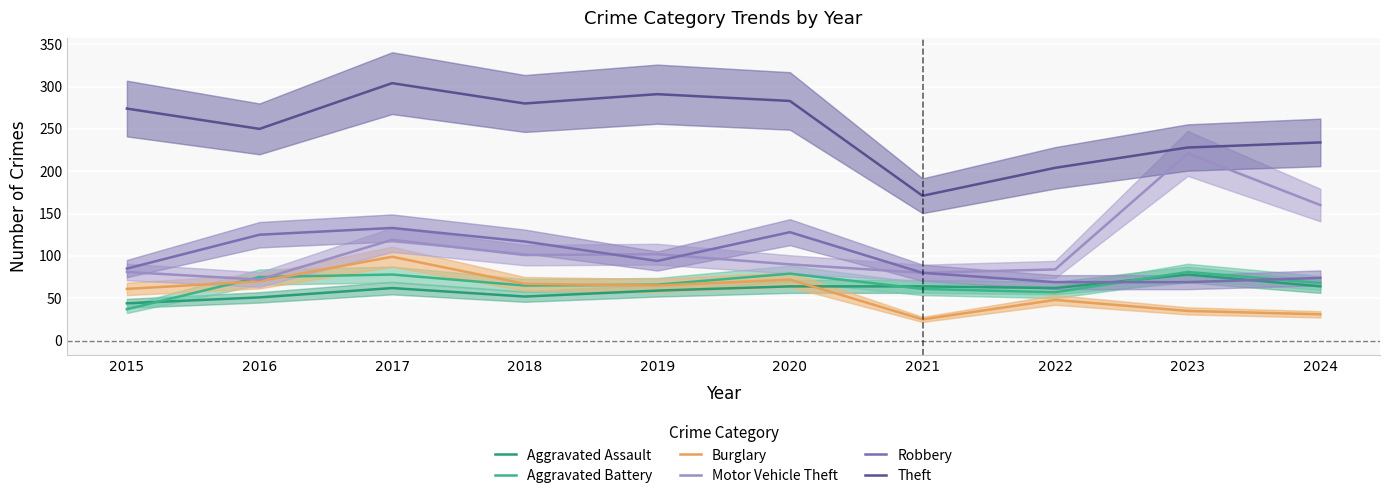

Which series changed the most between 2018 and 2021?

Theft